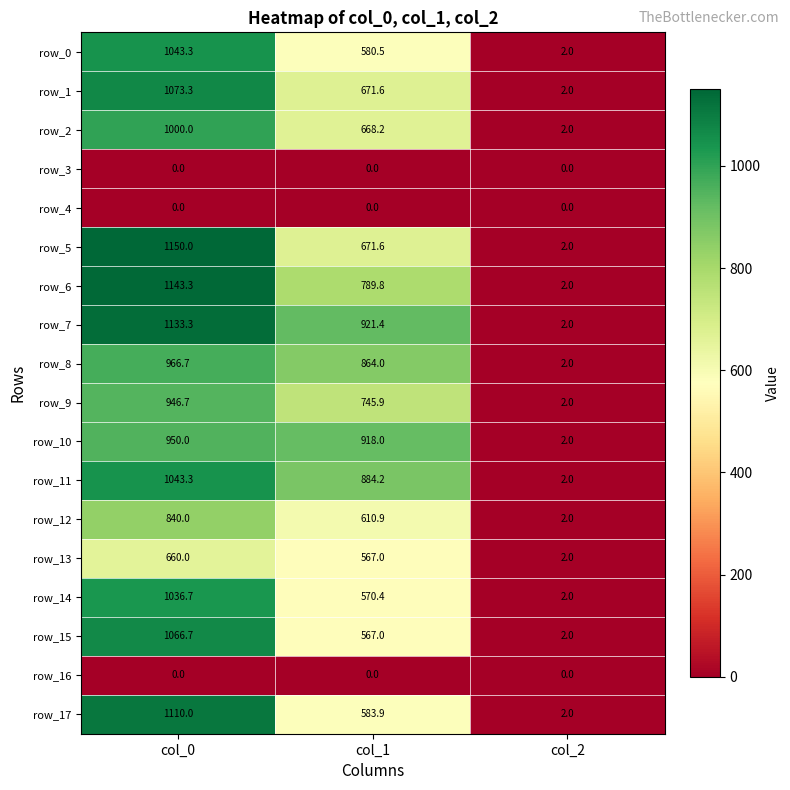

Reading right to left, list all the values displayed in this chart.

row_0: col_2=2.0	col_1=580.5	col_0=1043.3
row_1: col_2=2.0	col_1=671.6	col_0=1073.3
row_2: col_2=2.0	col_1=668.2	col_0=1000.0
row_3: col_2=0.0	col_1=0.0	col_0=0.0
row_4: col_2=0.0	col_1=0.0	col_0=0.0
row_5: col_2=2.0	col_1=671.6	col_0=1150.0
row_6: col_2=2.0	col_1=789.8	col_0=1143.3
row_7: col_2=2.0	col_1=921.4	col_0=1133.3
row_8: col_2=2.0	col_1=864.0	col_0=966.7
row_9: col_2=2.0	col_1=745.9	col_0=946.7
row_10: col_2=2.0	col_1=918.0	col_0=950.0
row_11: col_2=2.0	col_1=884.2	col_0=1043.3
row_12: col_2=2.0	col_1=610.9	col_0=840.0
row_13: col_2=2.0	col_1=567.0	col_0=660.0
row_14: col_2=2.0	col_1=570.4	col_0=1036.7
row_15: col_2=2.0	col_1=567.0	col_0=1066.7
row_16: col_2=0.0	col_1=0.0	col_0=0.0
row_17: col_2=2.0	col_1=583.9	col_0=1110.0